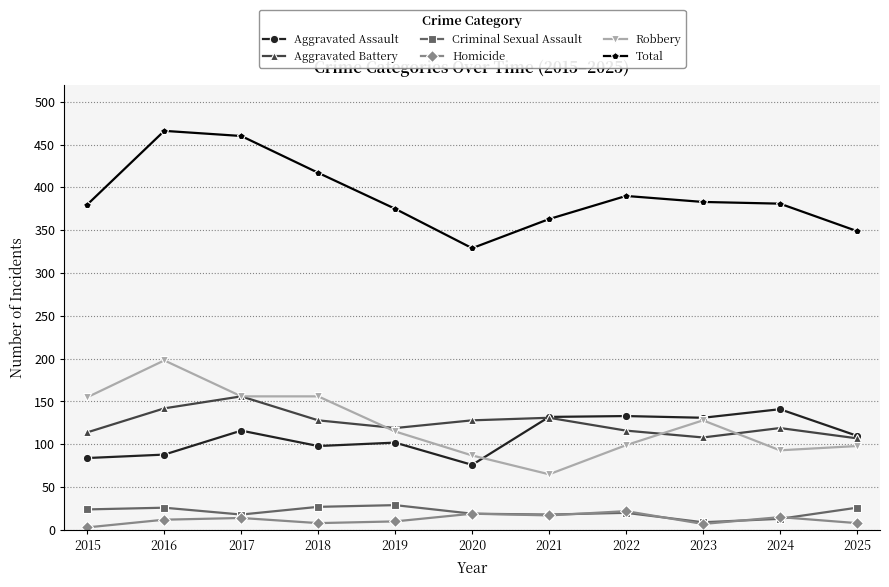

What is the difference between the highest and lowest values at 2018?

409